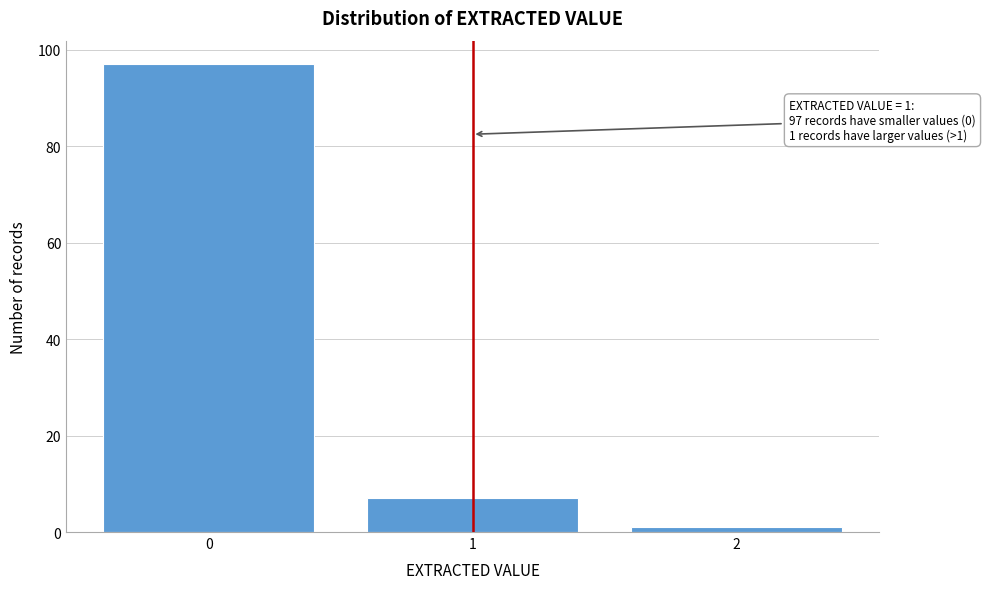

Reading left to right, transcribe all the data shown in this chart.

97	7	1